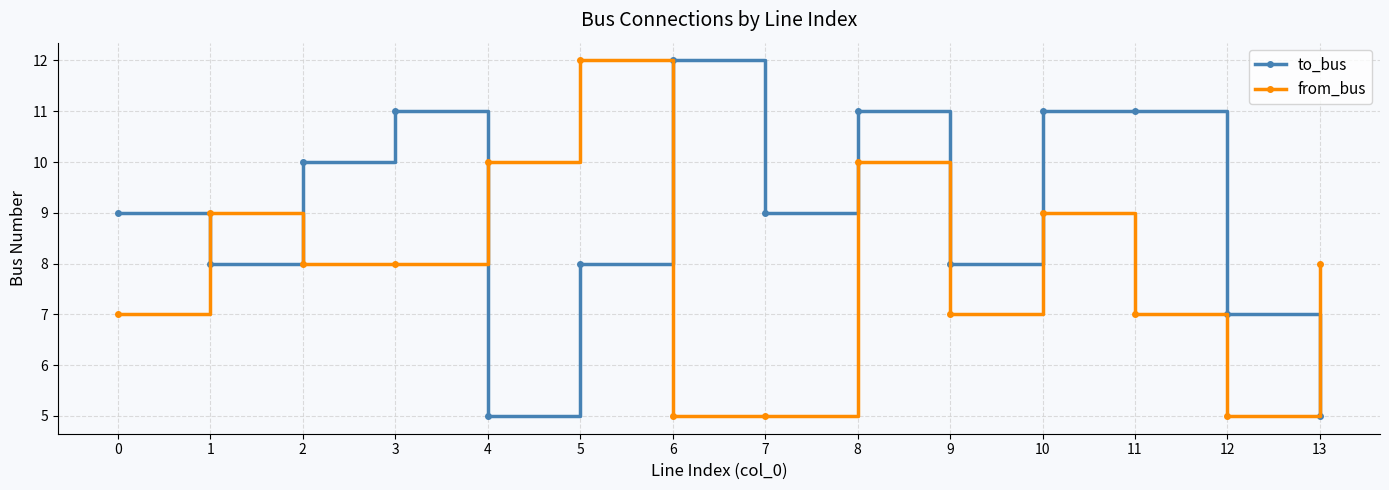

True or false: to_bus and from_bus intersect in this chart.

True